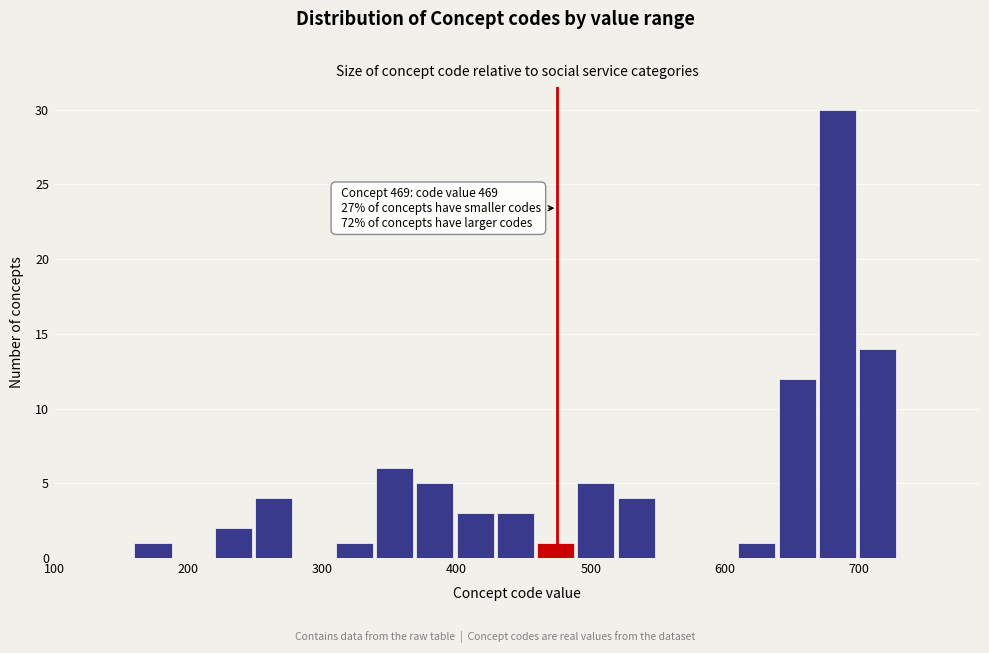

Around what value on the x-axis is the tallest bar? Give the approximate position of its centre, as read against the axis.

680